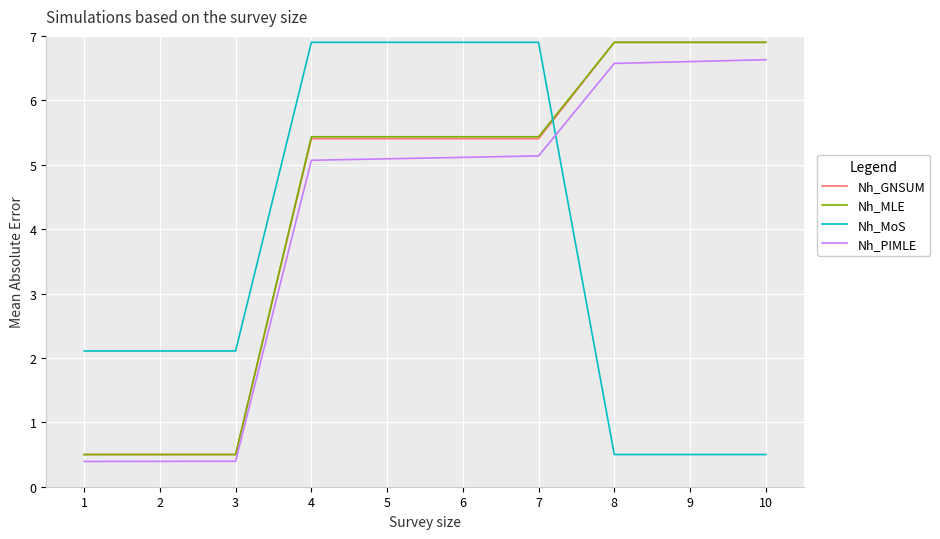

Is the value of Nh_GNSUM at 4 greater than the value of Nh_MoS at 9?

Yes